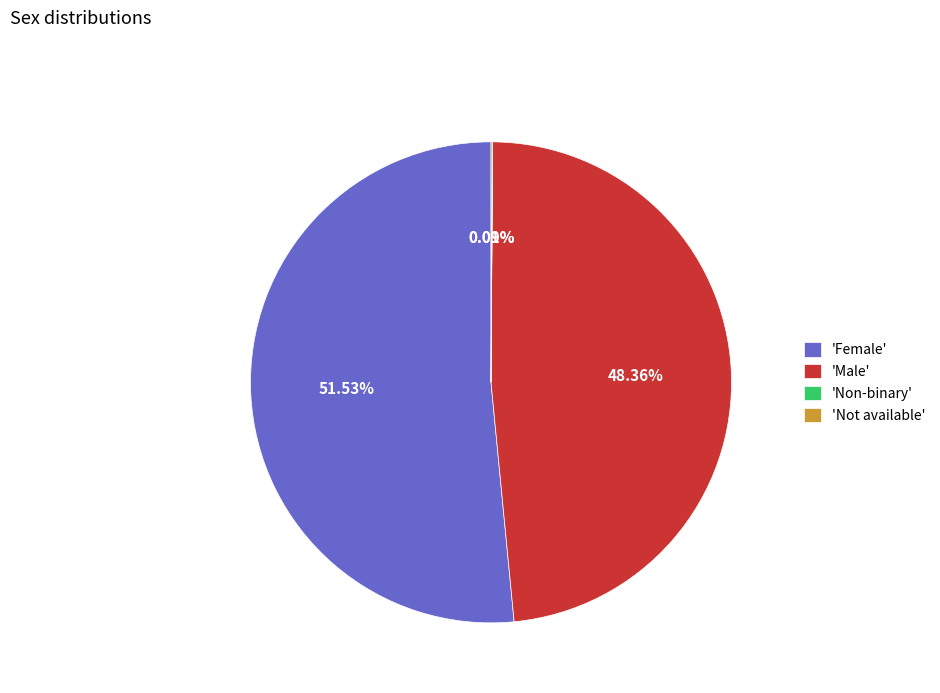

Which has a higher value, 'Male' or 'Female'?

'Female'